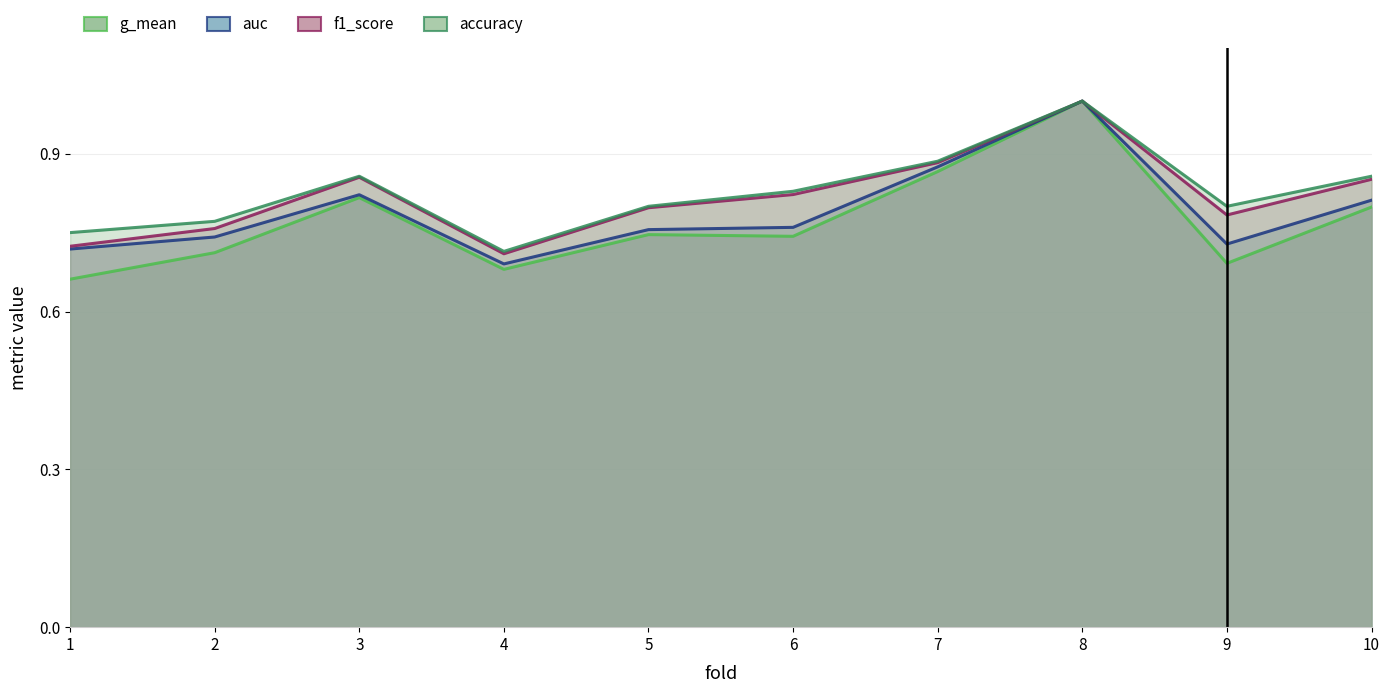

How many interior local valleys does the g_mean series have?

3